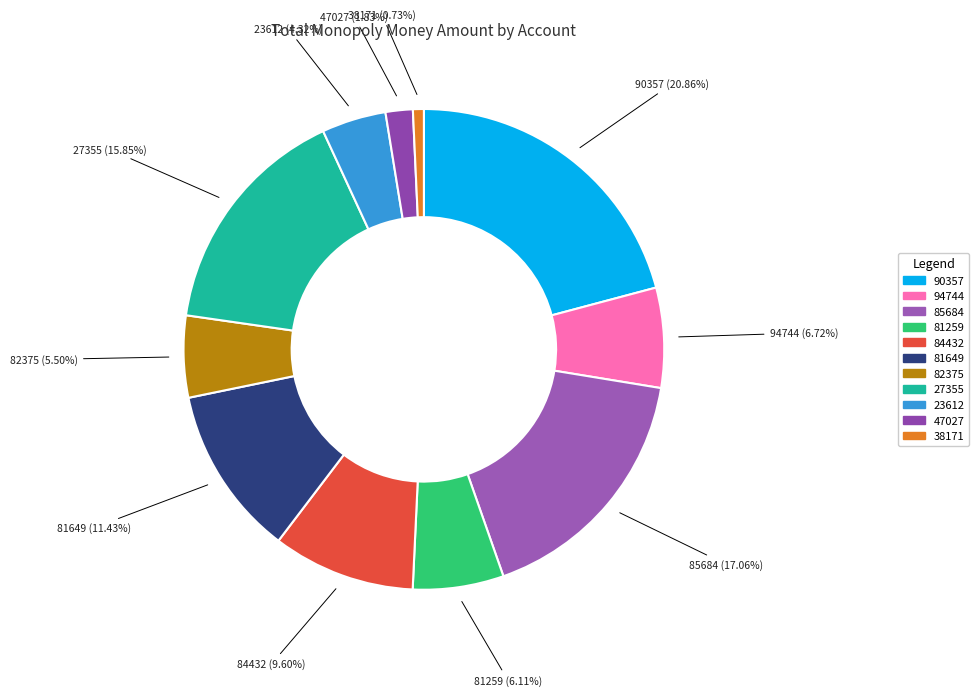

What percentage do 84432 and 81259 together represent?

15.7%